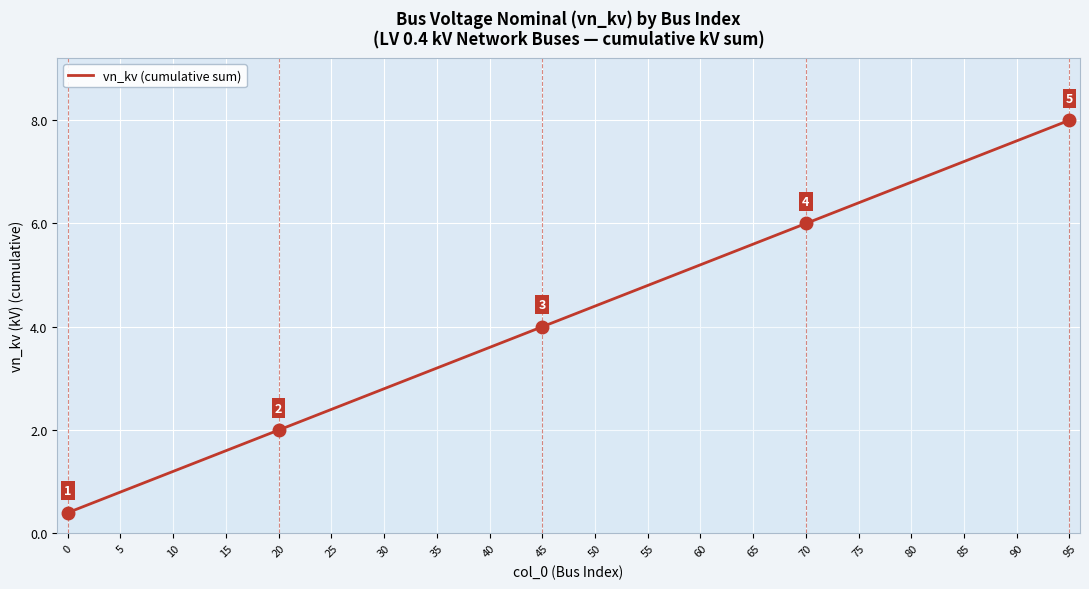

List the labels in order of value, largest first.

95, 90, 85, 80, 75, 70, 65, 60, 55, 50, 45, 40, 35, 30, 25, 20, 15, 10, 5, 0